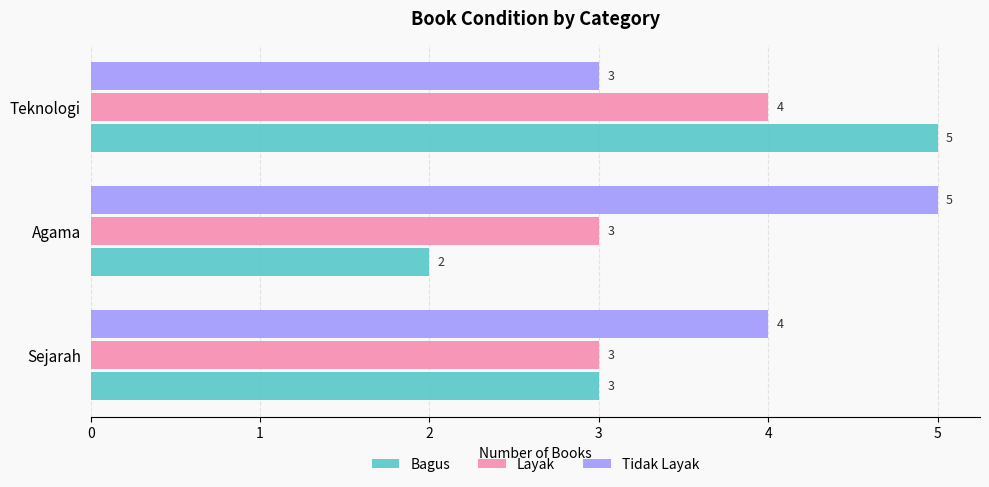

What is the sum of all Tidak Layak values?

12